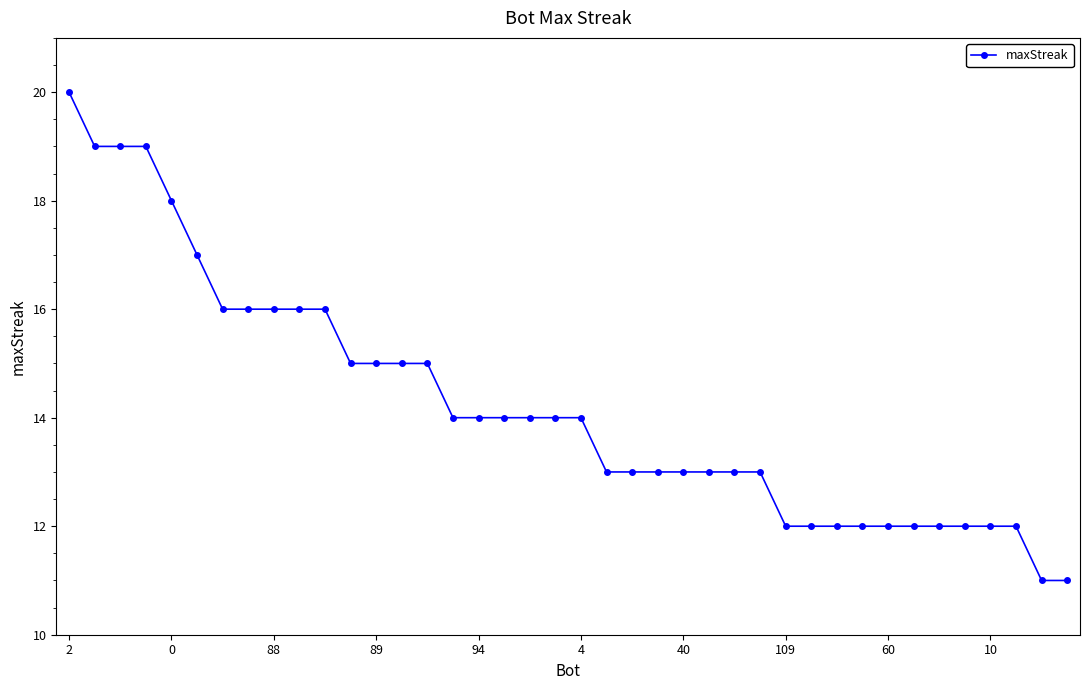

What is the average value?

14